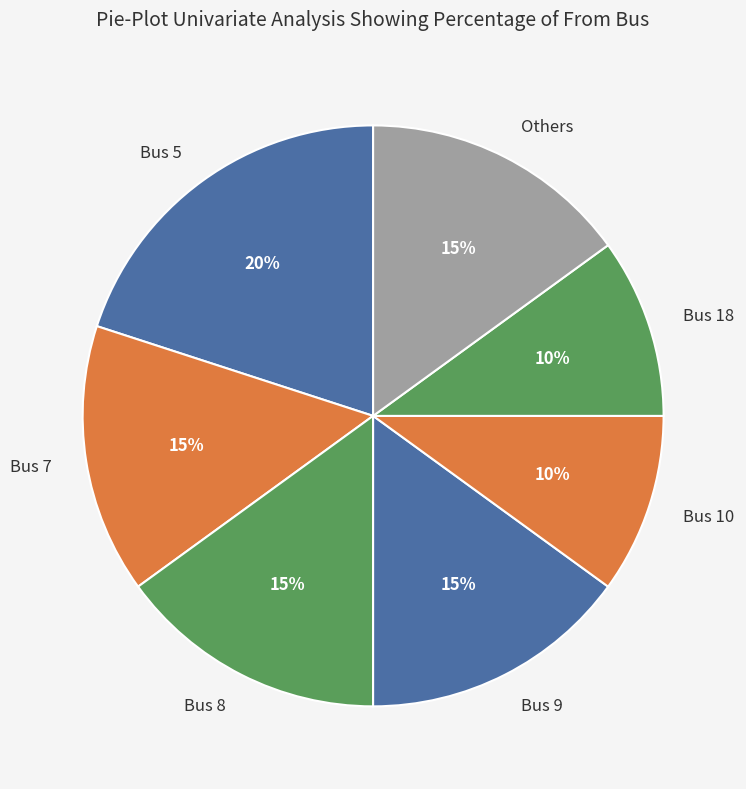

Approximately how many times larger is the value at Bus 8 compared to Others?

1.0